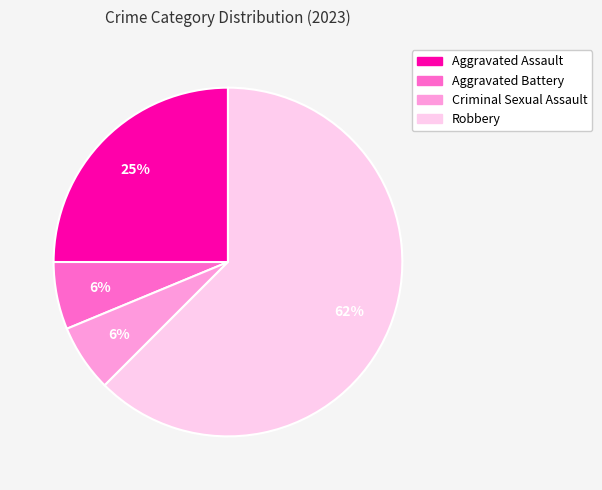

Is it true that Robbery is 62% of the pie?

True